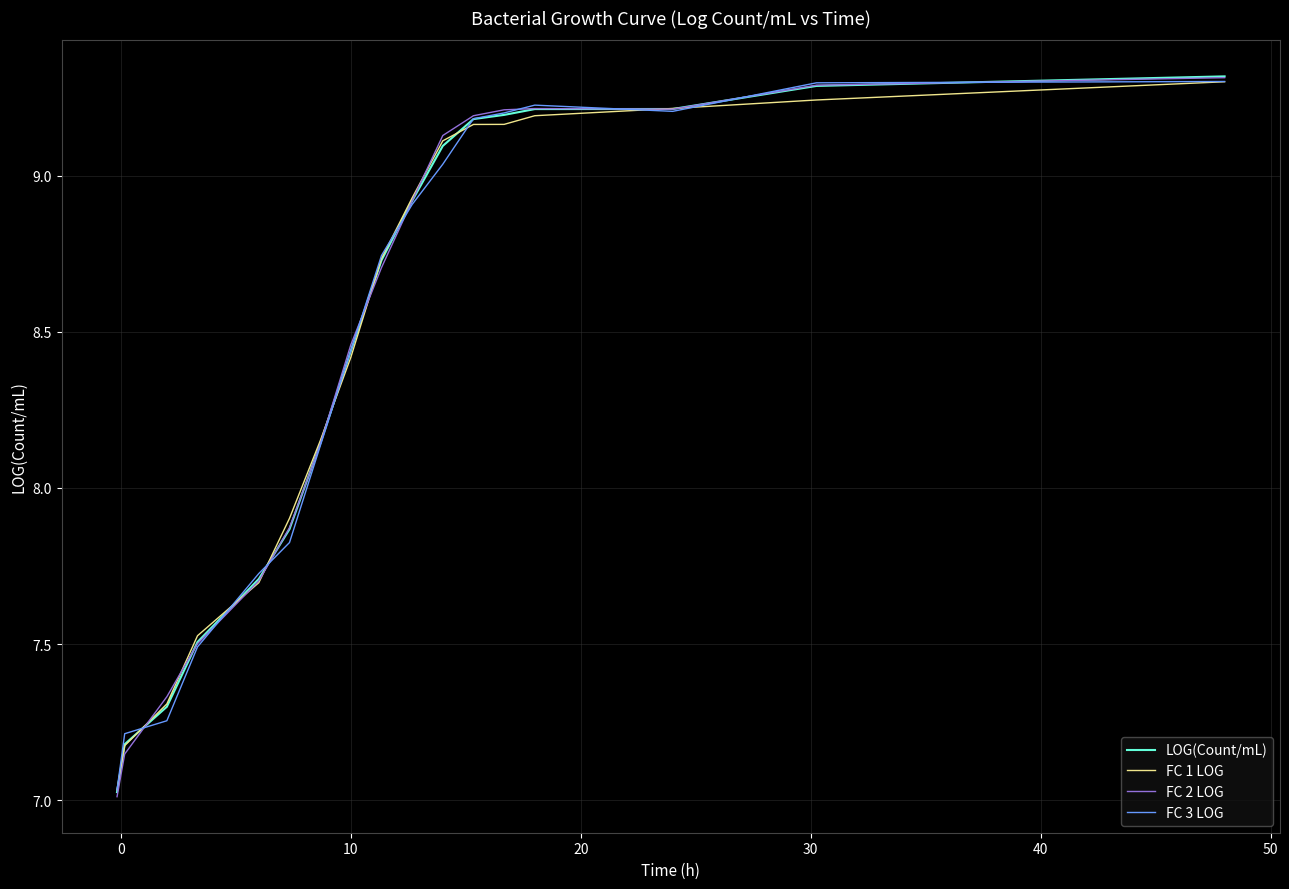

List the series in order of their overall mean, highest first.

FC 2 LOG, LOG(Count/mL), FC 1 LOG, FC 3 LOG